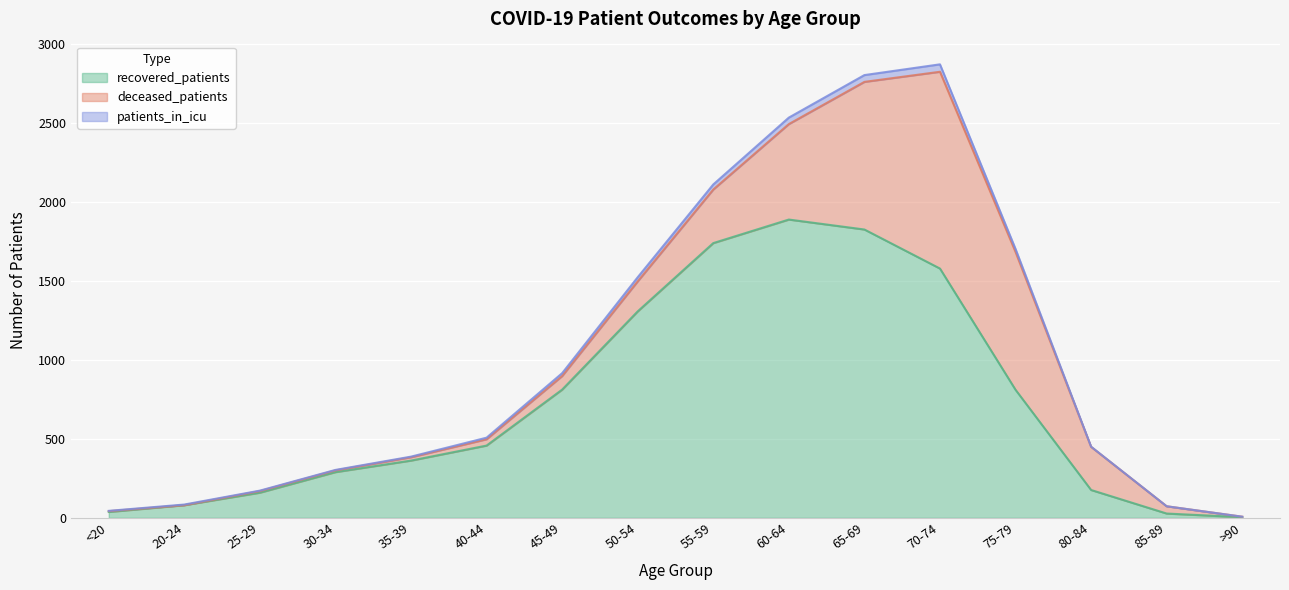

True or false: patients_in_icu and recovered_patients intersect in this chart.

False